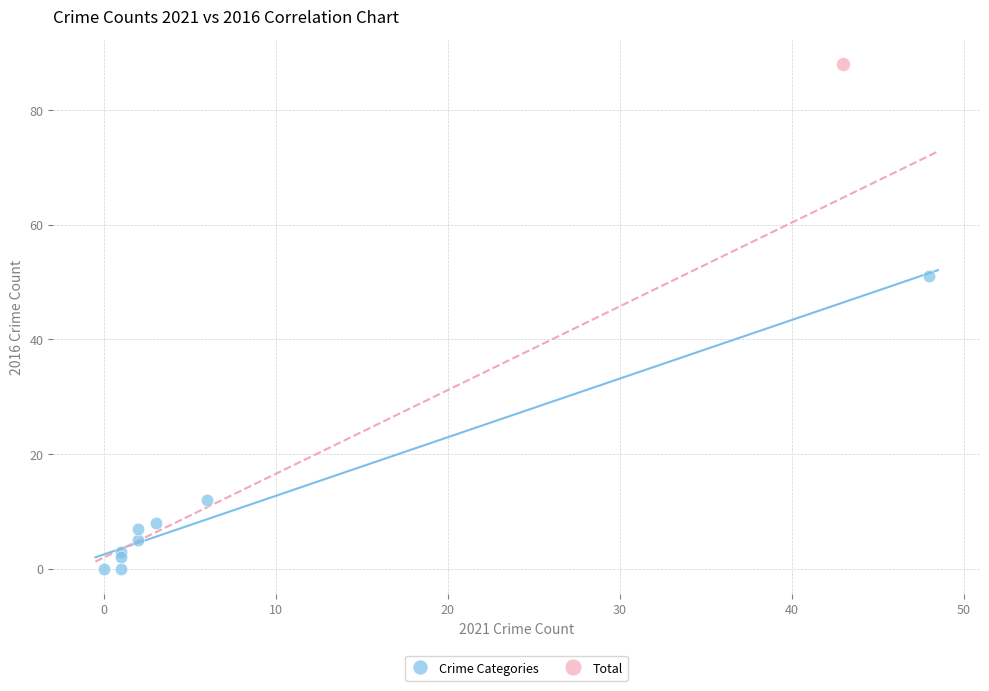

What are all the series names shown in the legend?

Crime Categories, Total